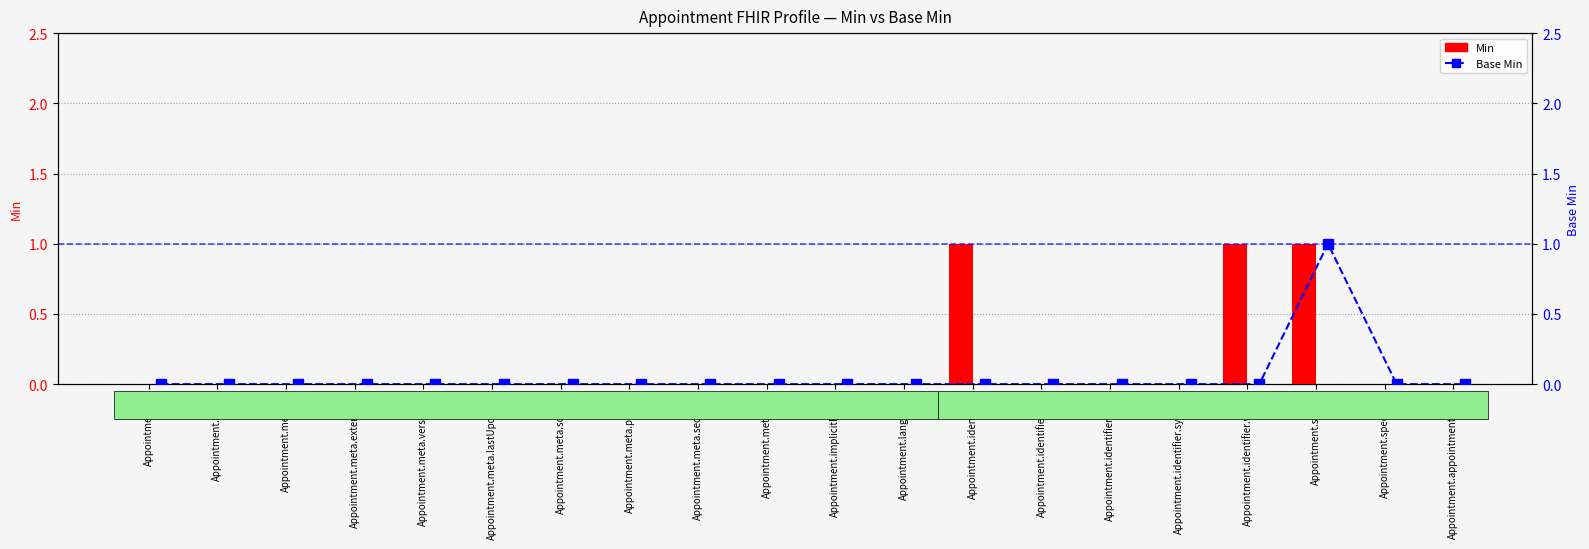

Which series has the widest spread of values?

Min